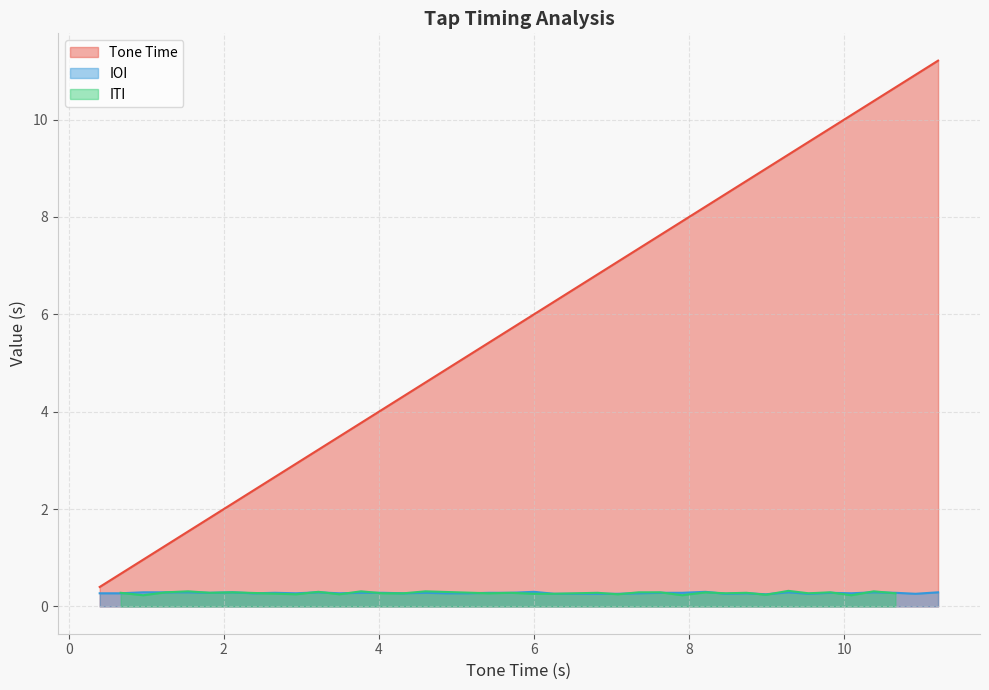

Reading left to right, extract all data points from this chart.

0.4	0.7	1.0	1.2	1.5	1.8	2.1	2.4	2.7	2.9	3.2	3.5	3.8	4.0	4.3	4.6	4.9	5.1	5.4	5.7	6.0	6.3	6.8	7.1	7.3	7.6	7.9	8.2	8.5	8.7	9.0	9.3	9.5	9.8	10.1	10.4	10.7	10.9	11.2